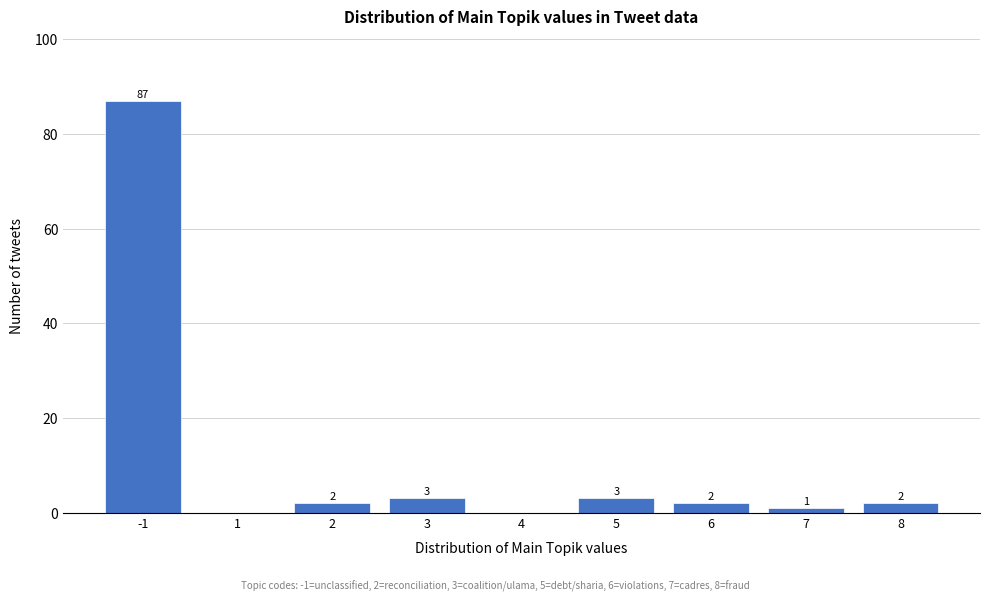

Reading right to left, transcribe all the data shown in this chart.

8=2	7=1	6=2	5=3	4=0	3=3	2=2	1=0	-1=87